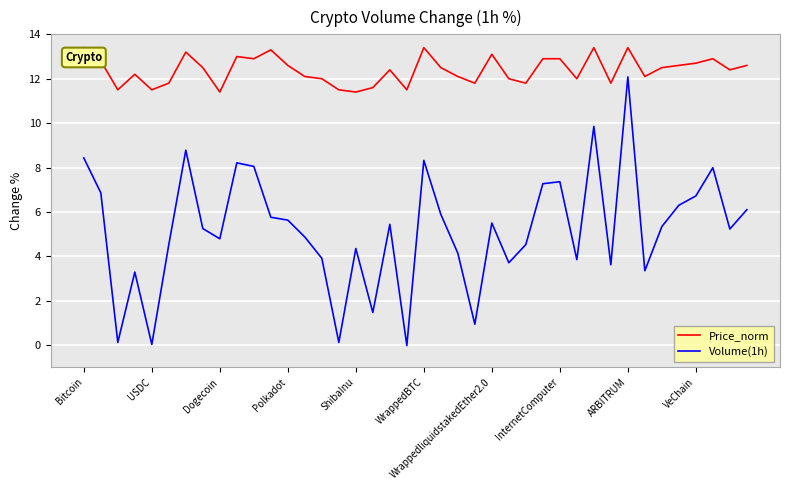

Which series has the largest total across all categories?

Price_norm